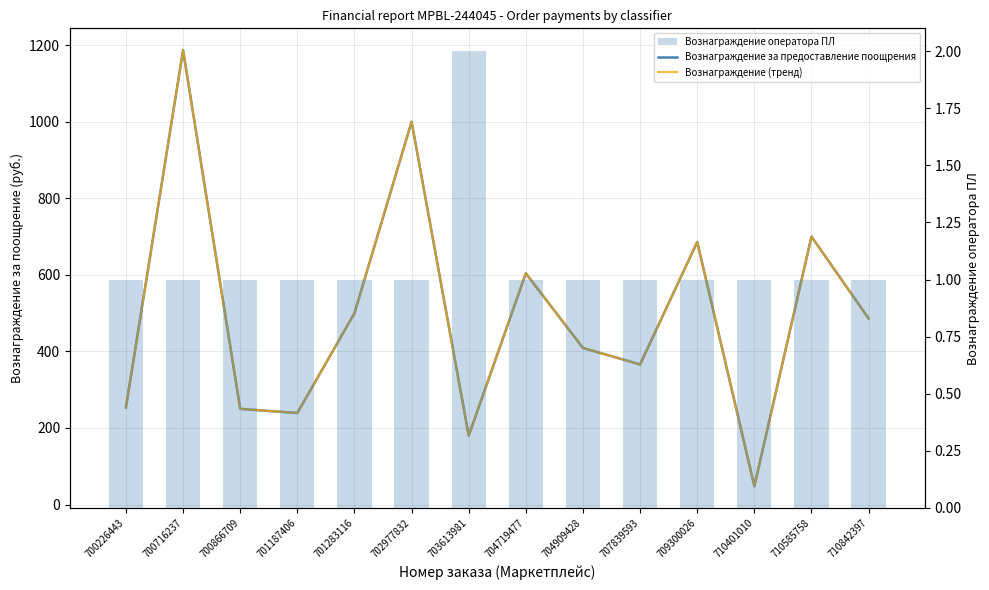

What is the difference between the highest and lowest values at 704719477?

603